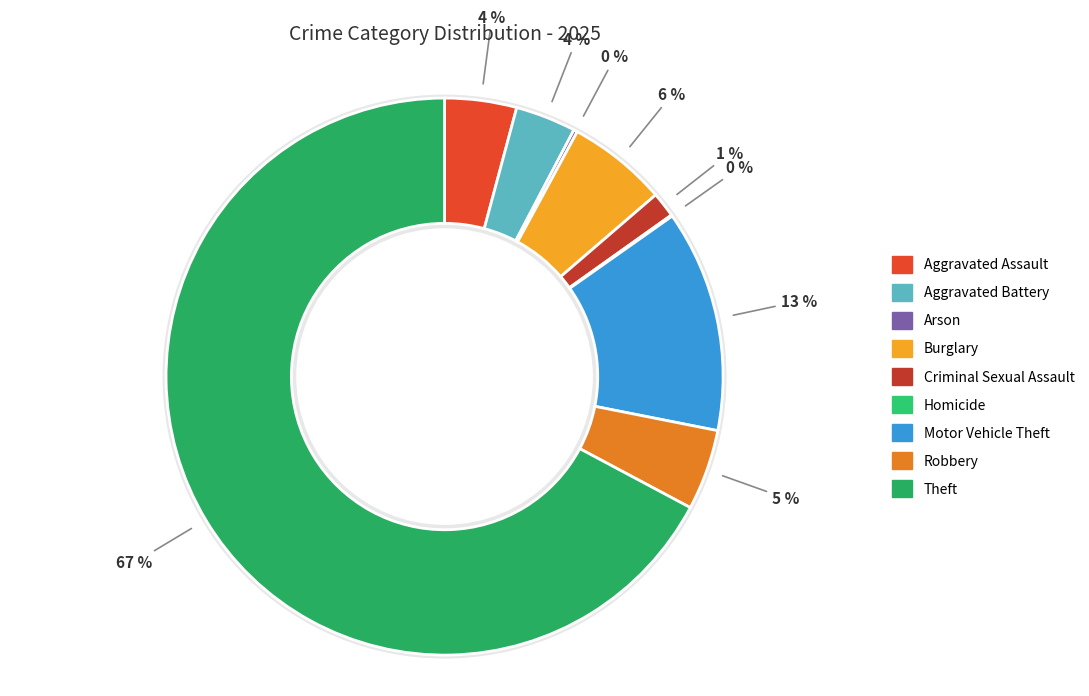

To the nearest percent, what is the difference between the Burglary and Arson slice percentages?

6%